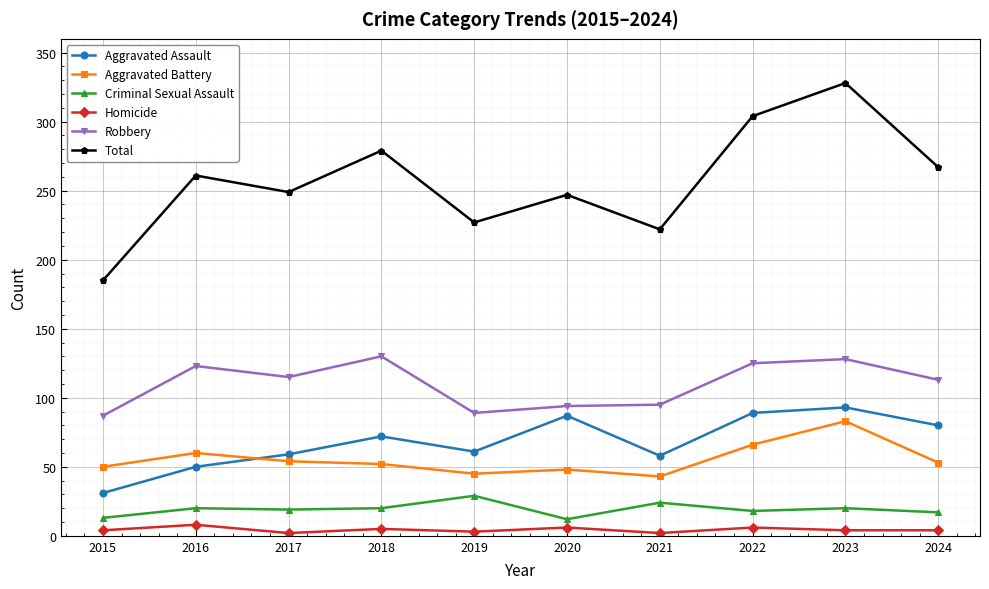

At 2020, list the series in order from largest to smallest.

Total, Robbery, Aggravated Assault, Aggravated Battery, Criminal Sexual Assault, Homicide